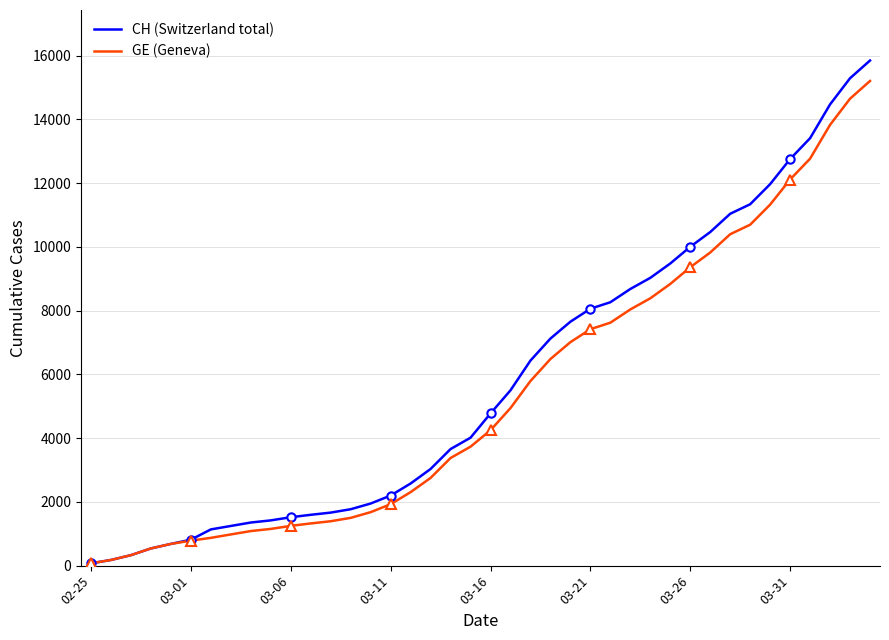

Is it true that GE equals 14156 at 31?

False